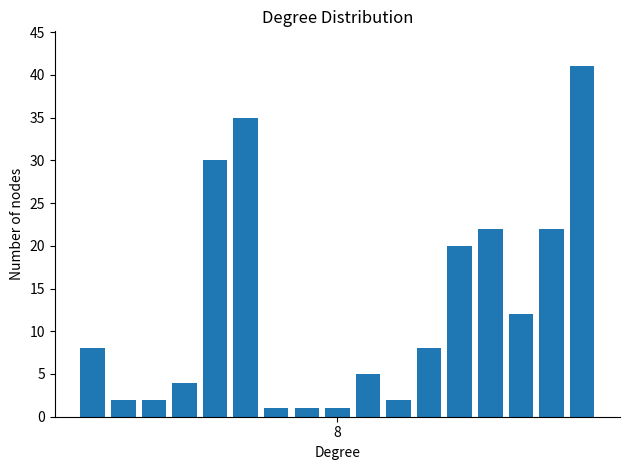

What is the maximum value shown in the chart?

41